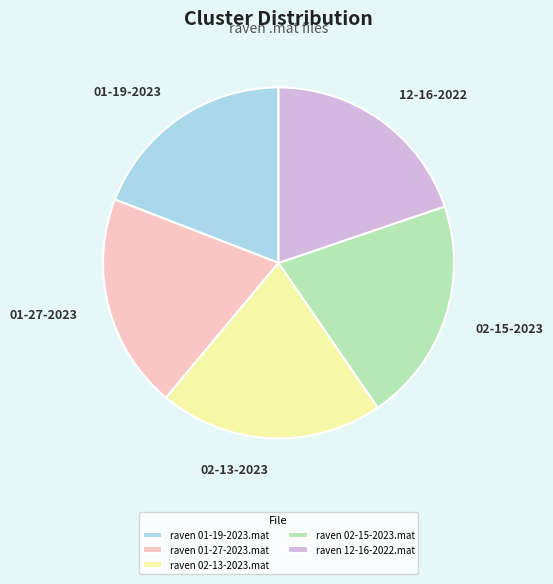

How many segments does this pie chart have?

5